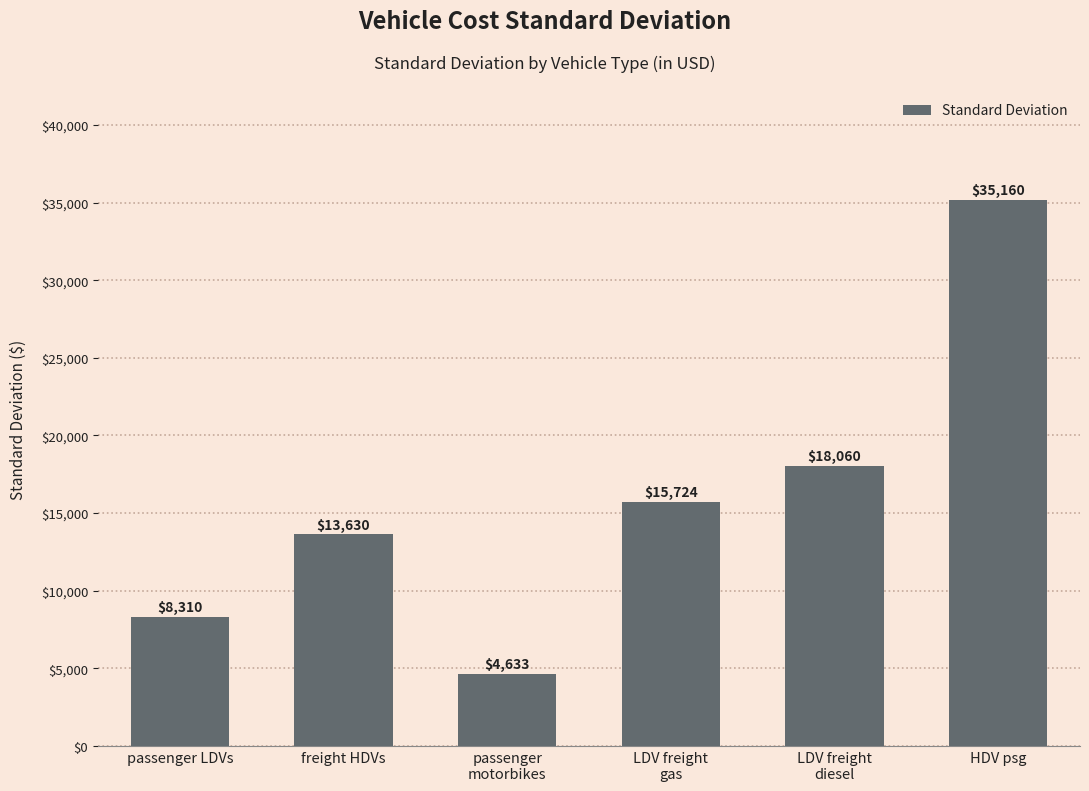

At which label is the value closest to 19896?

LDV freight
diesel